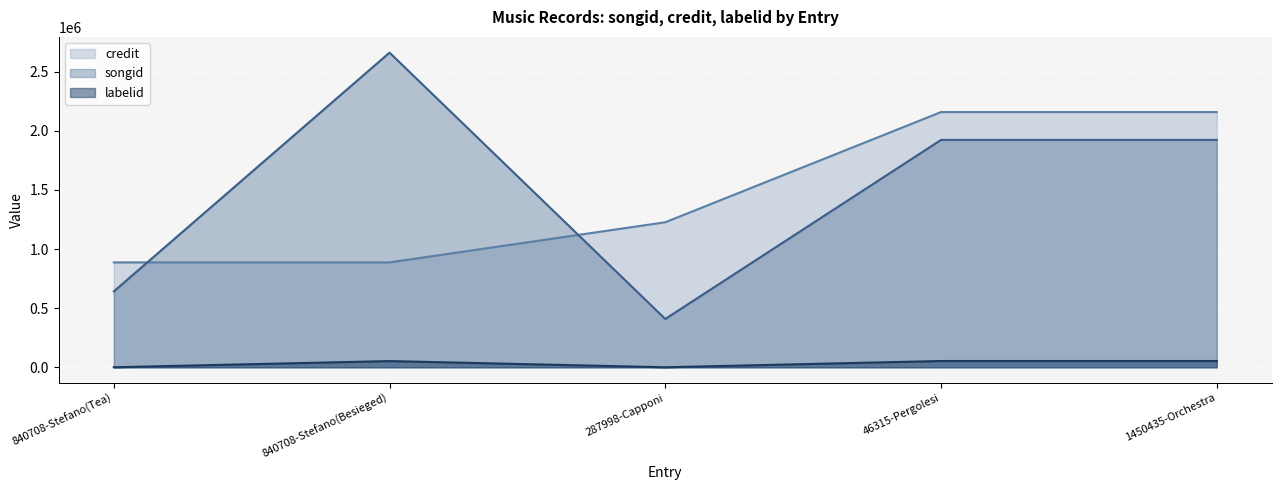

Which series has the largest range (max minus min)?

songid